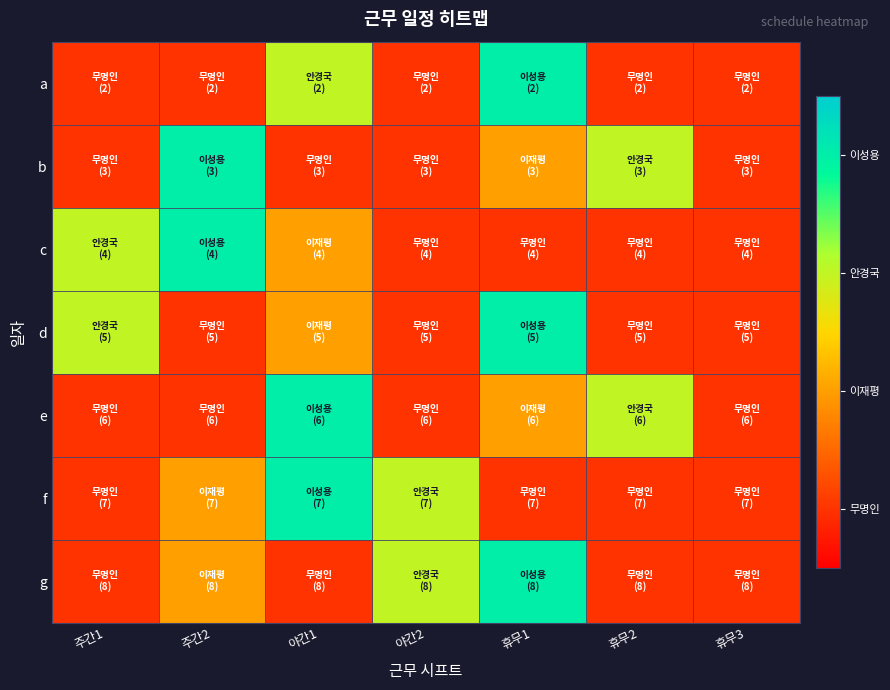

What is the total value across all series at 휴무2?

11